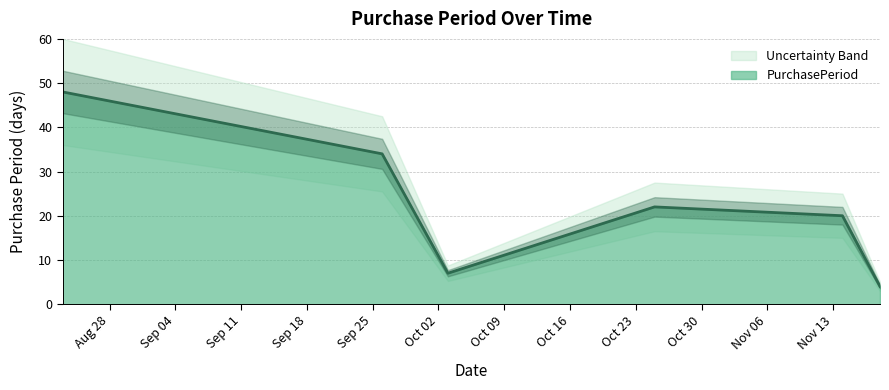

The chart shows a value of 20 at 2017-11-14. True or false?

True